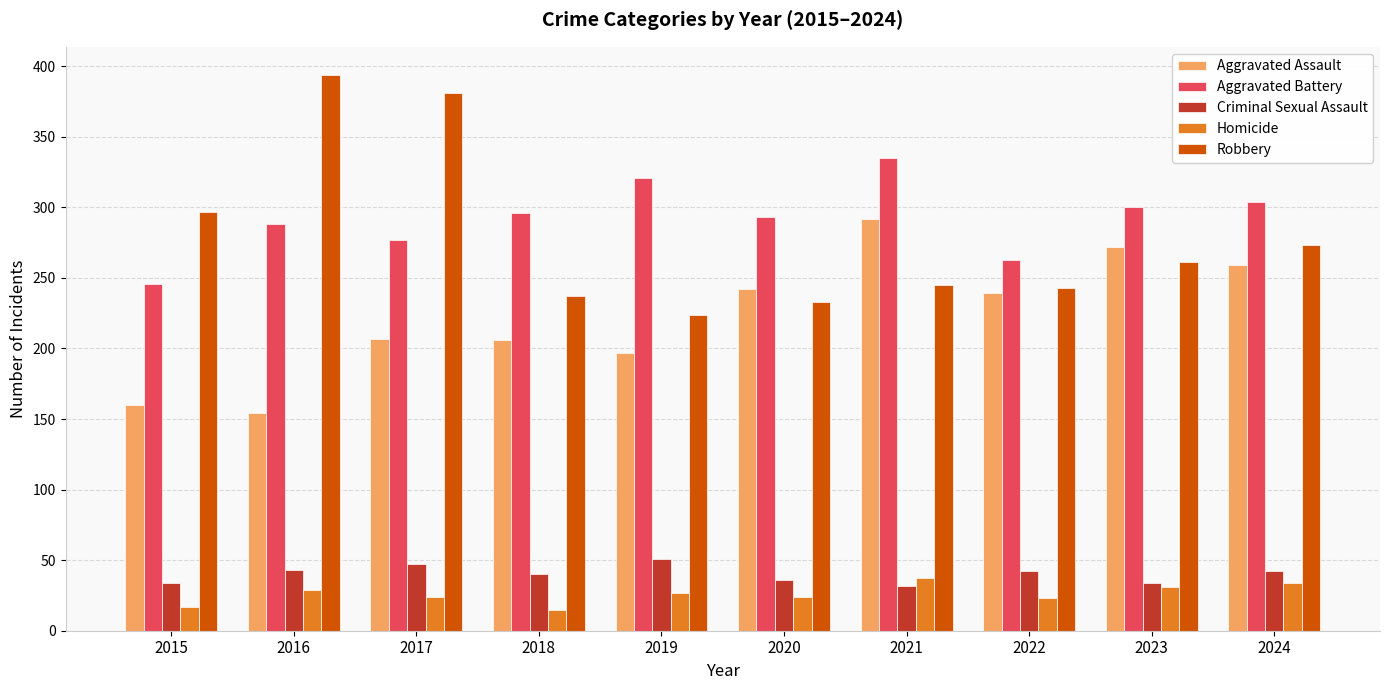

Which label corresponds to the largest value in the chart?

2016